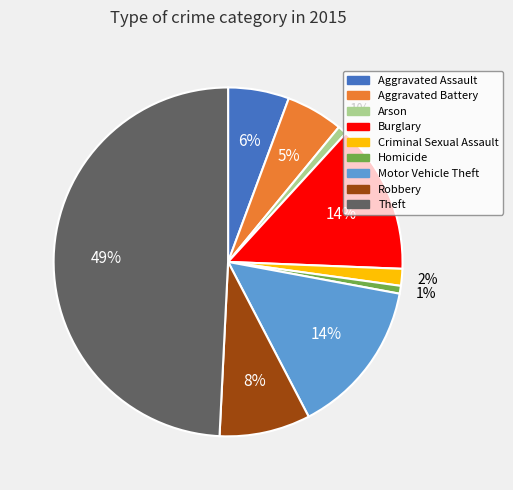

How many segments does this pie chart have?

9